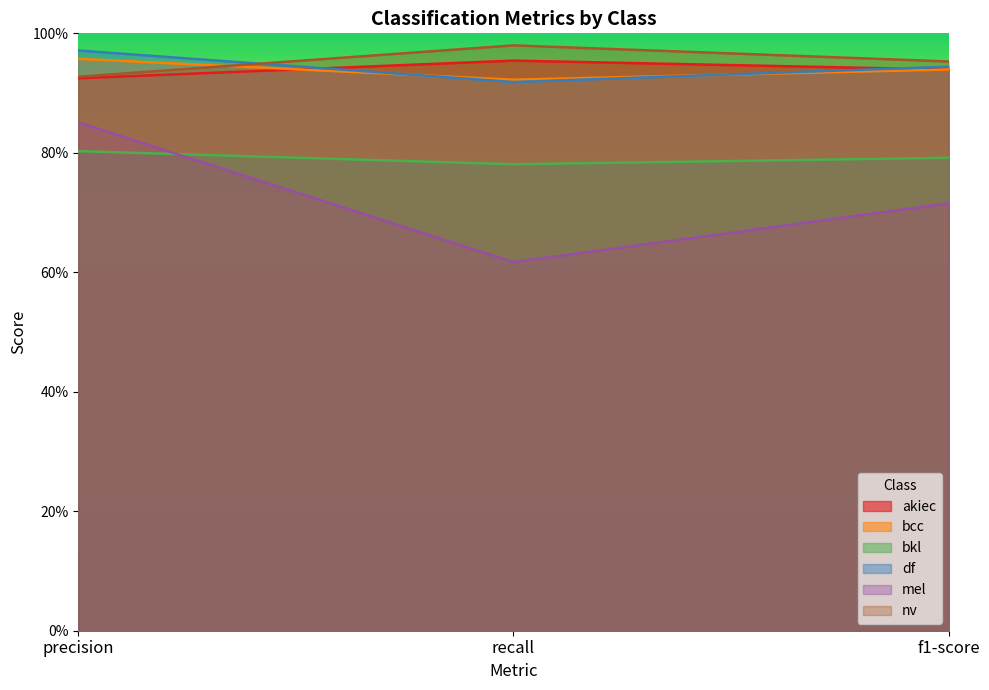

The value of bkl at f1-score is 0.8. True or false?

True